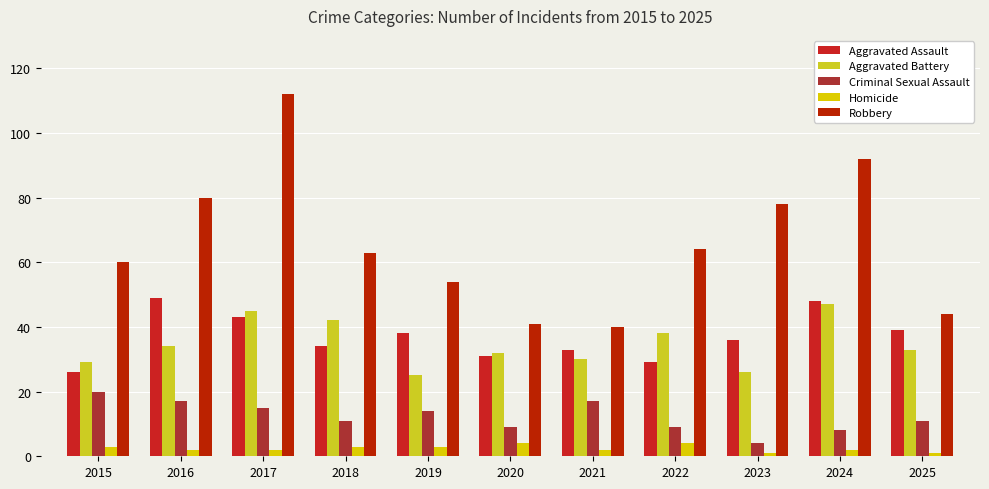

What value does the Robbery series have at 2016?

80